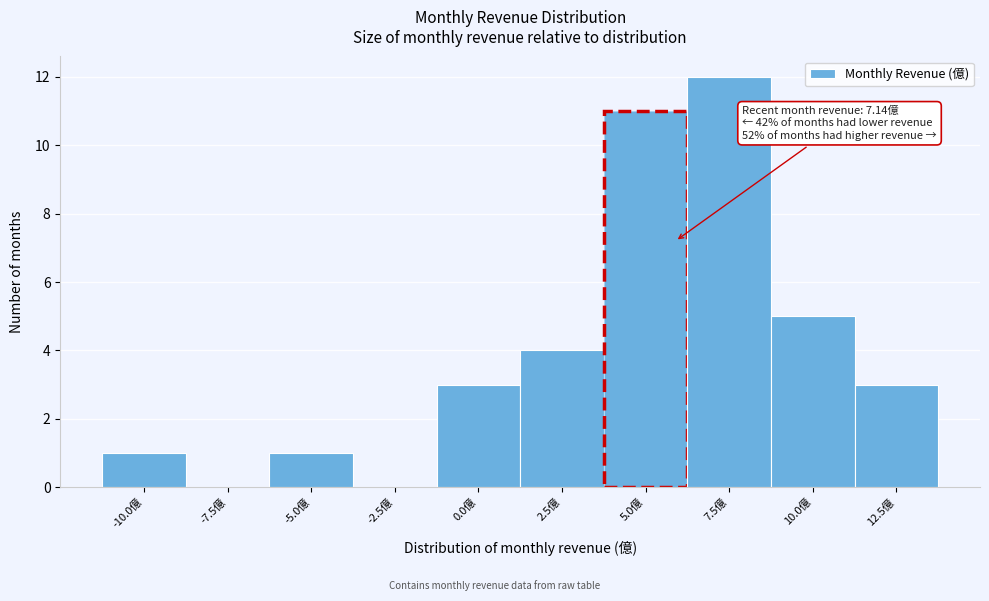

Reading left to right, what are all the values shown in this chart?

-10.0億=1	-7.5億=0	-5.0億=1	-2.5億=0	0.0億=3	2.5億=4	5.0億=11	7.5億=12	10.0億=5	12.5億=3